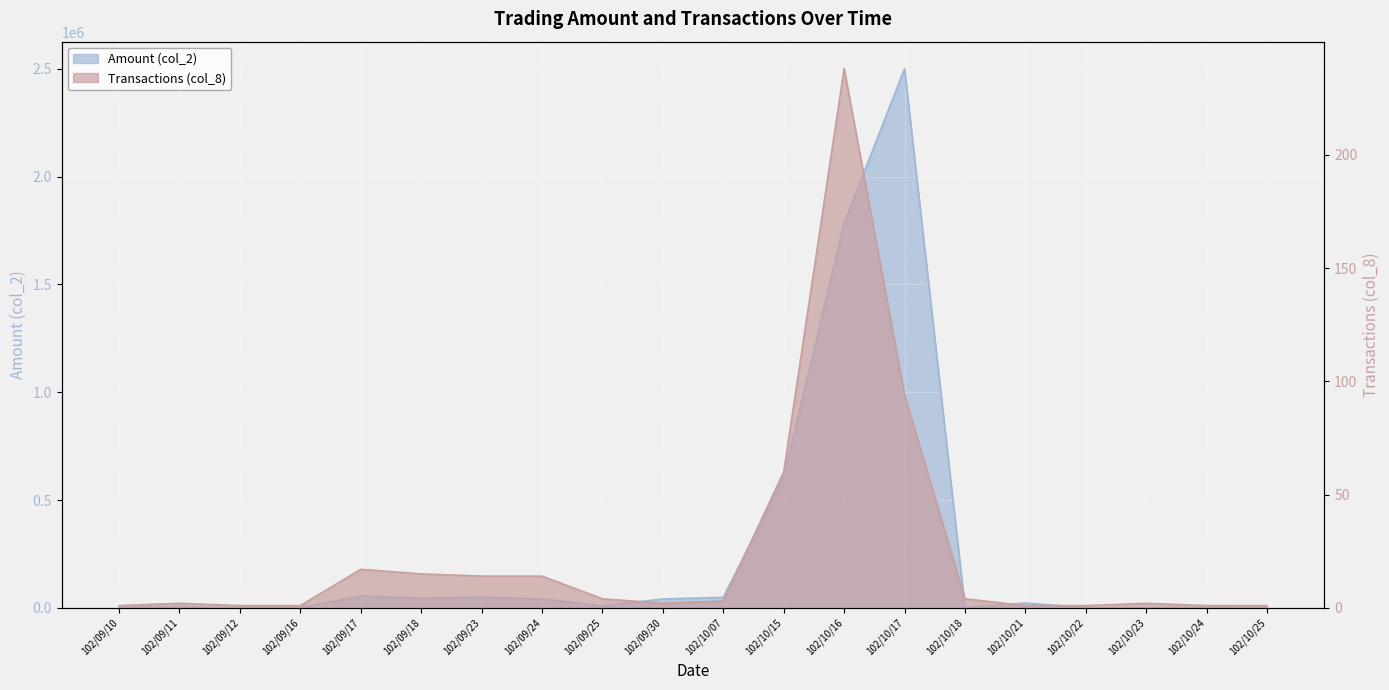

Which label corresponds to the largest value in the chart?

102/10/17